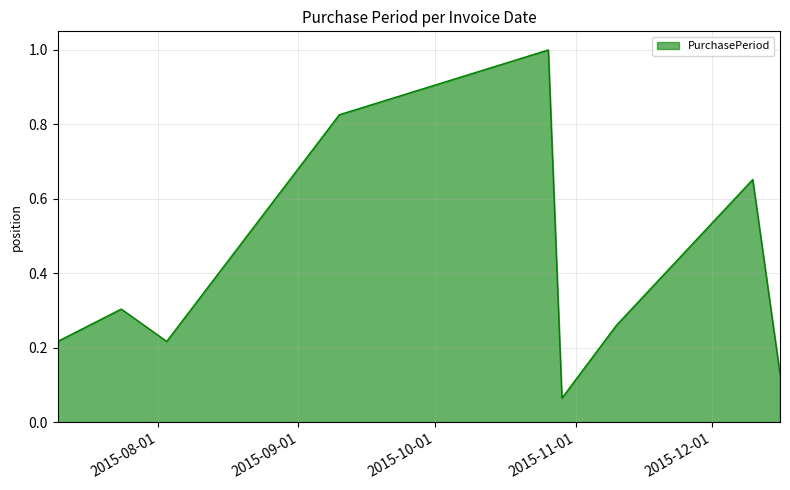

True or false: there are more than 1 points higher than both neighbors.

True